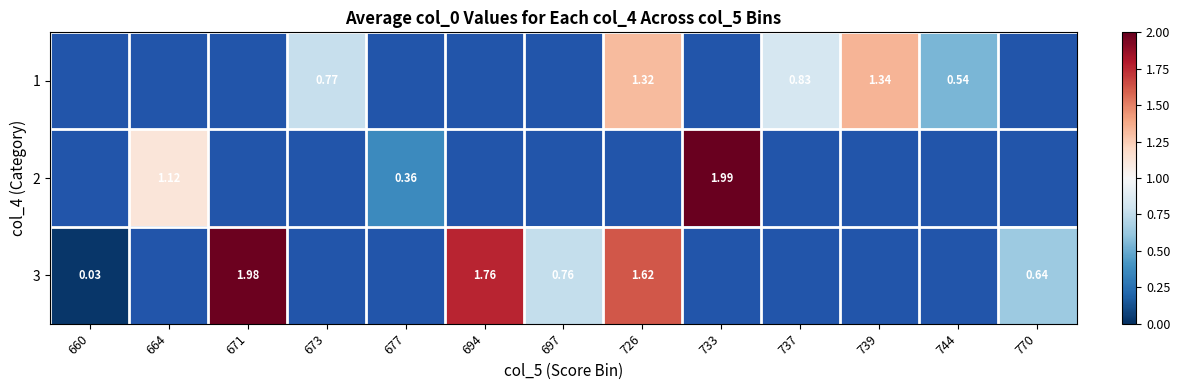

Is the value of 1 at 739 greater than the value of 2 at 664?

Yes